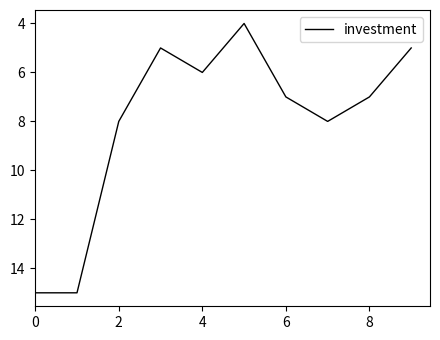

What is the difference between the maximum and minimum values?

11